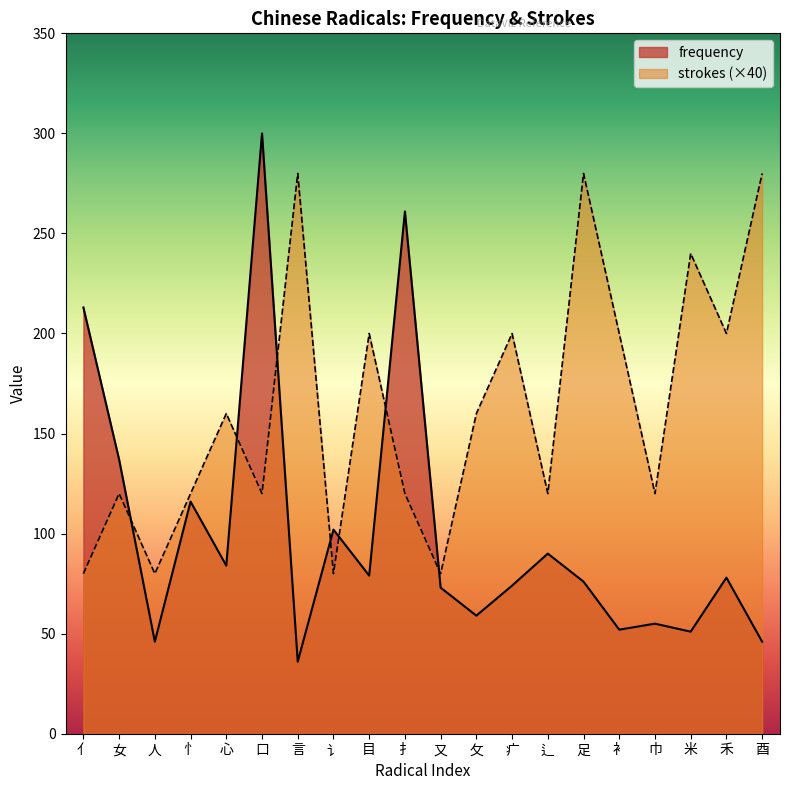

Is it true that strokes equals 80 at 亻?

True